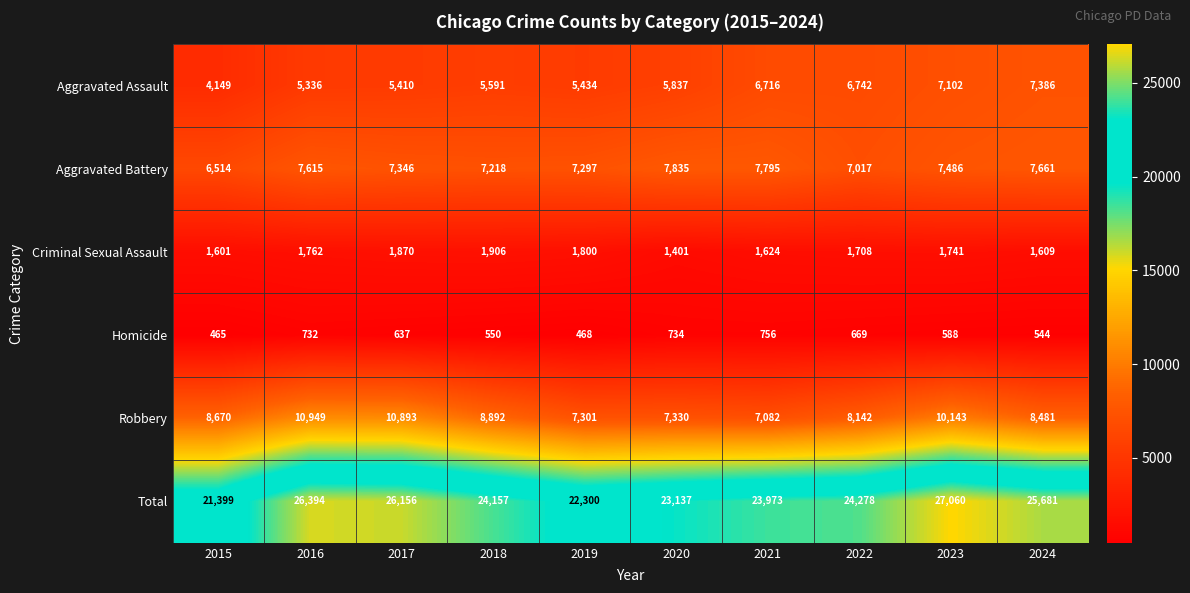

The value of Homicide at 2022 is 669. True or false?

True